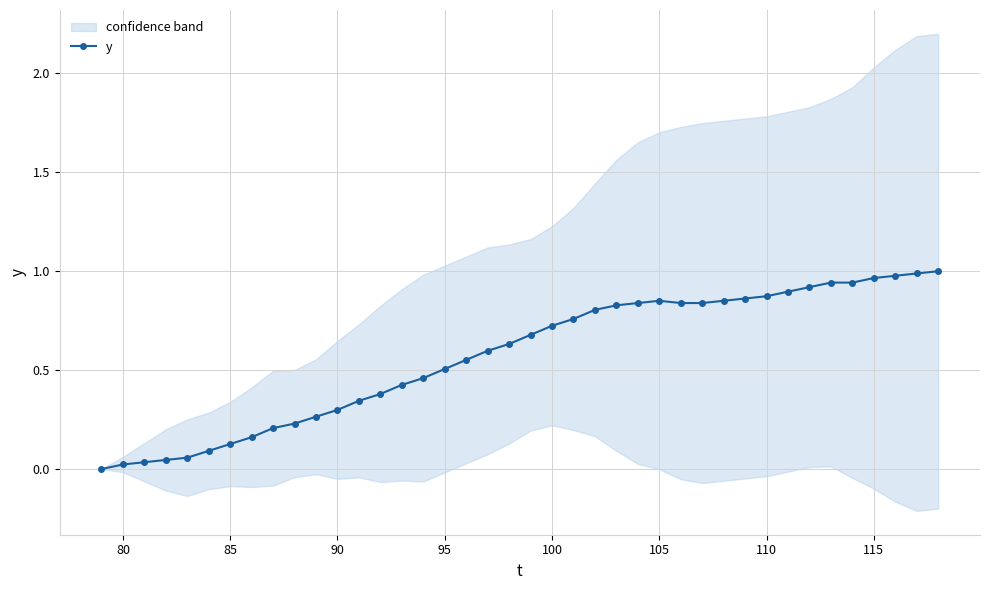

True or false: y has more than 0 points higher than both neighbors.

True